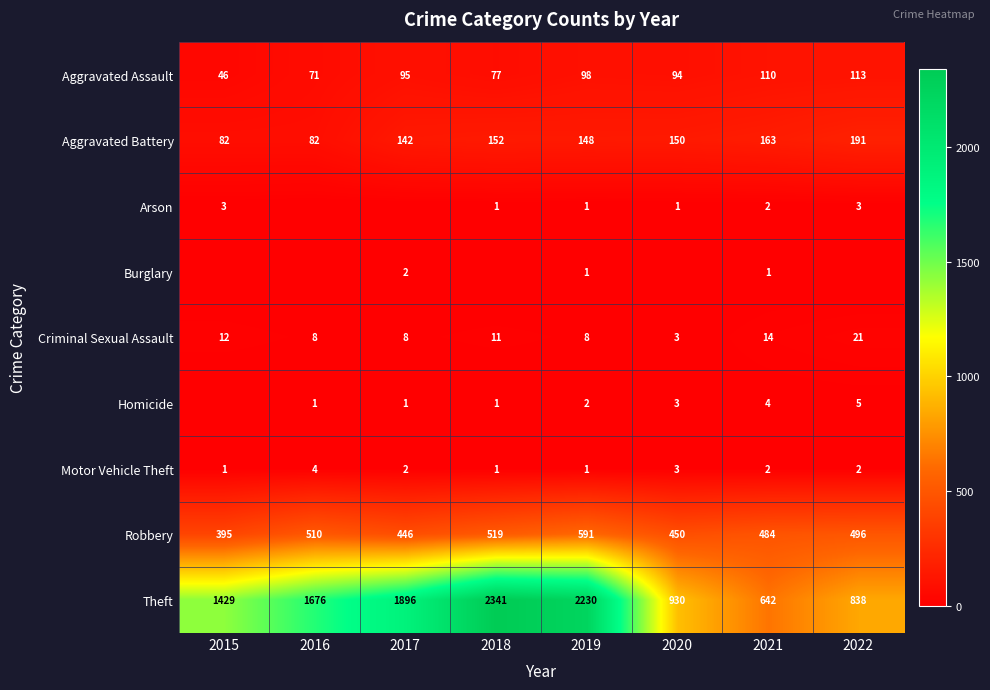

Which label corresponds to the largest value in the chart?

2018